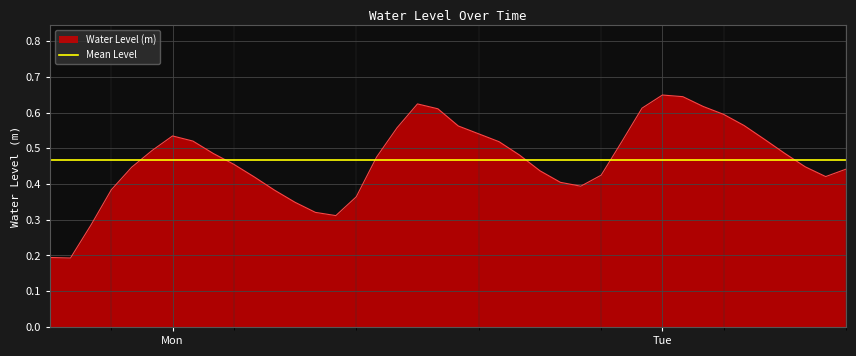

How many lines are shown in the chart?

1